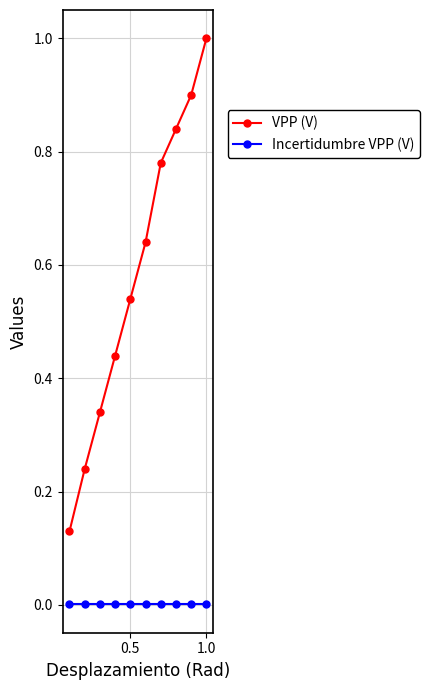

Which series has the widest spread of values?

VPP (V)